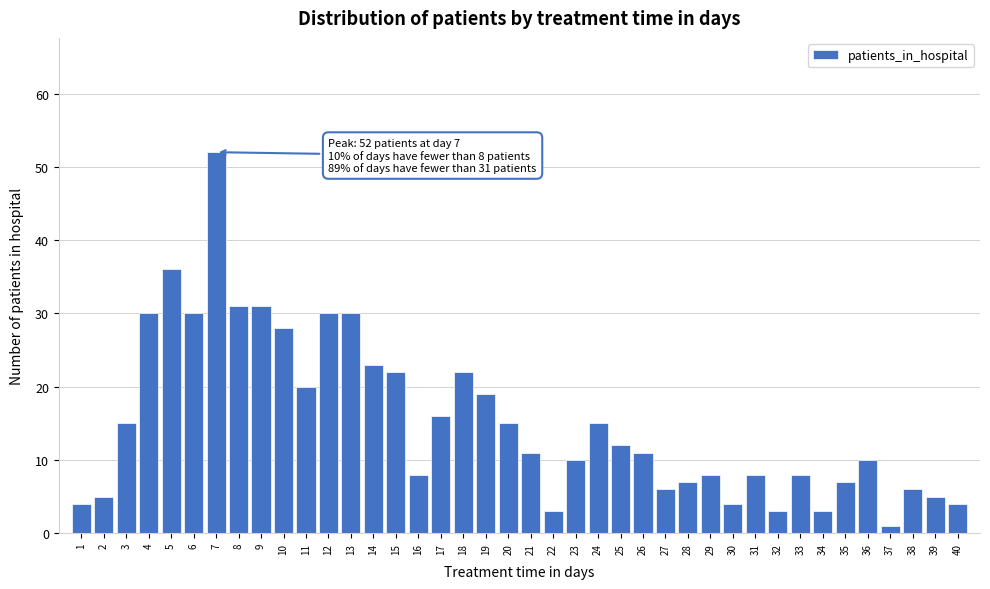

What is the change in value from 18 to 34?

-19